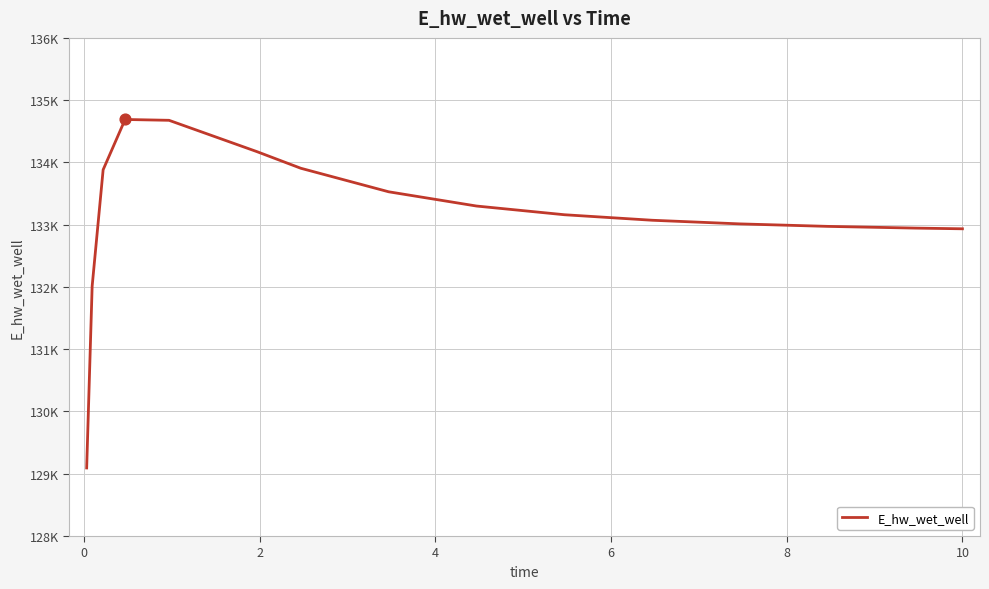

Is this an area chart (filled region under the line)?

No